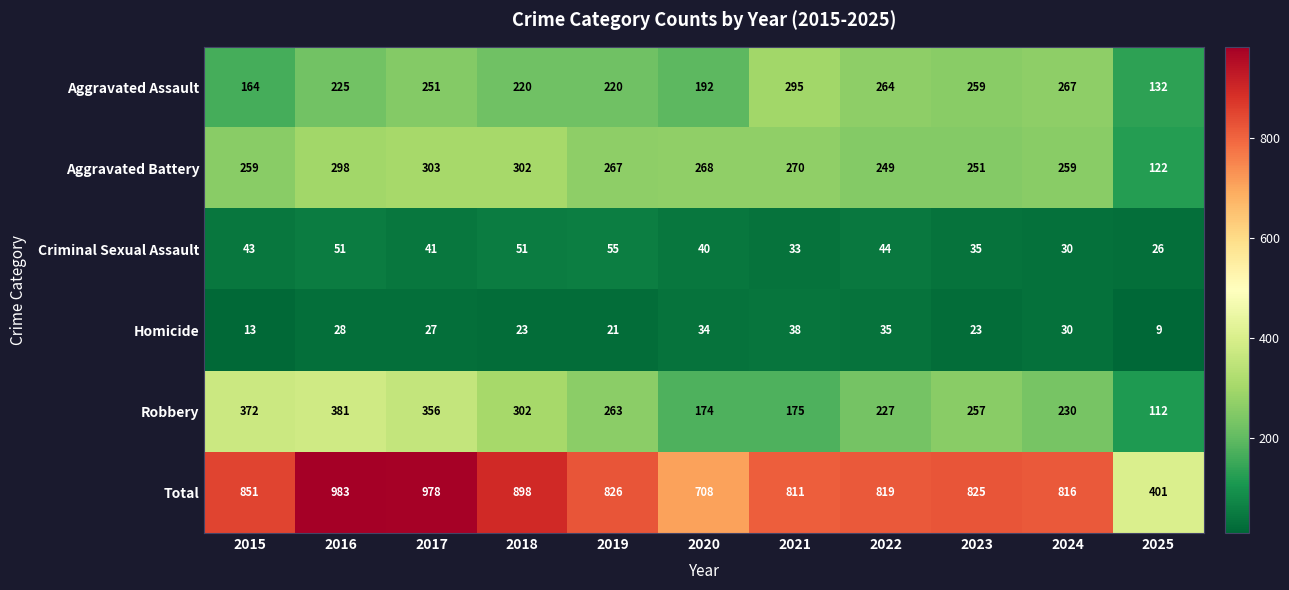

The value of Aggravated Assault at 2023 is 259. True or false?

True